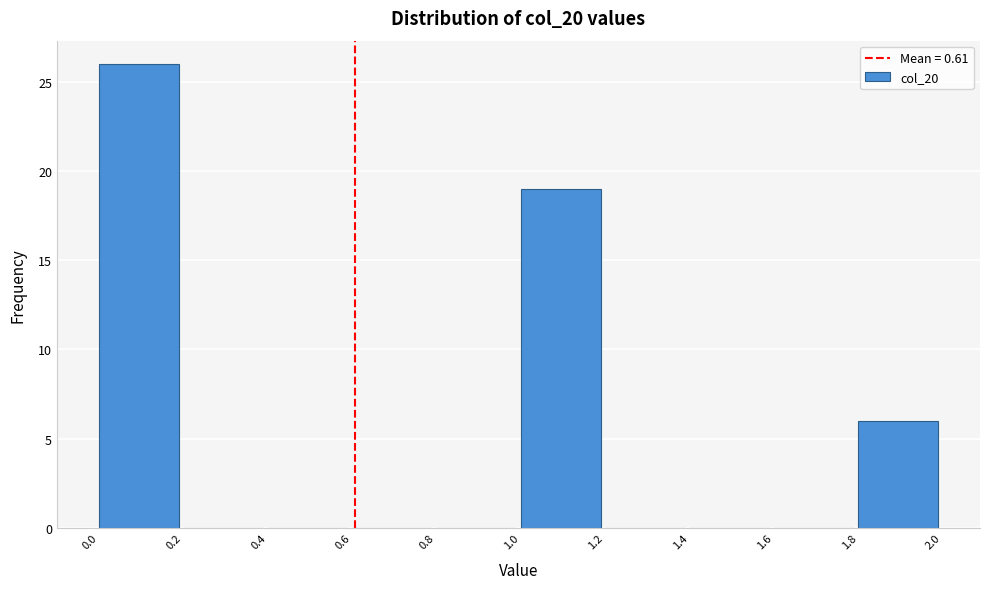

Over which range of the x-axis is the bar tallest?

0.0 to 0.2